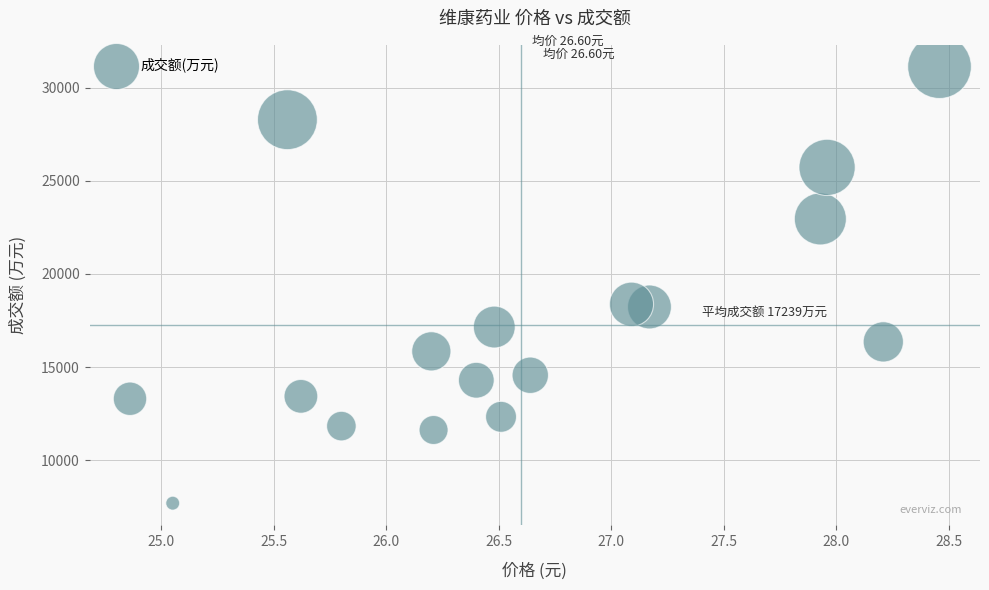

What is the range of Y values (max minus min)?

23460